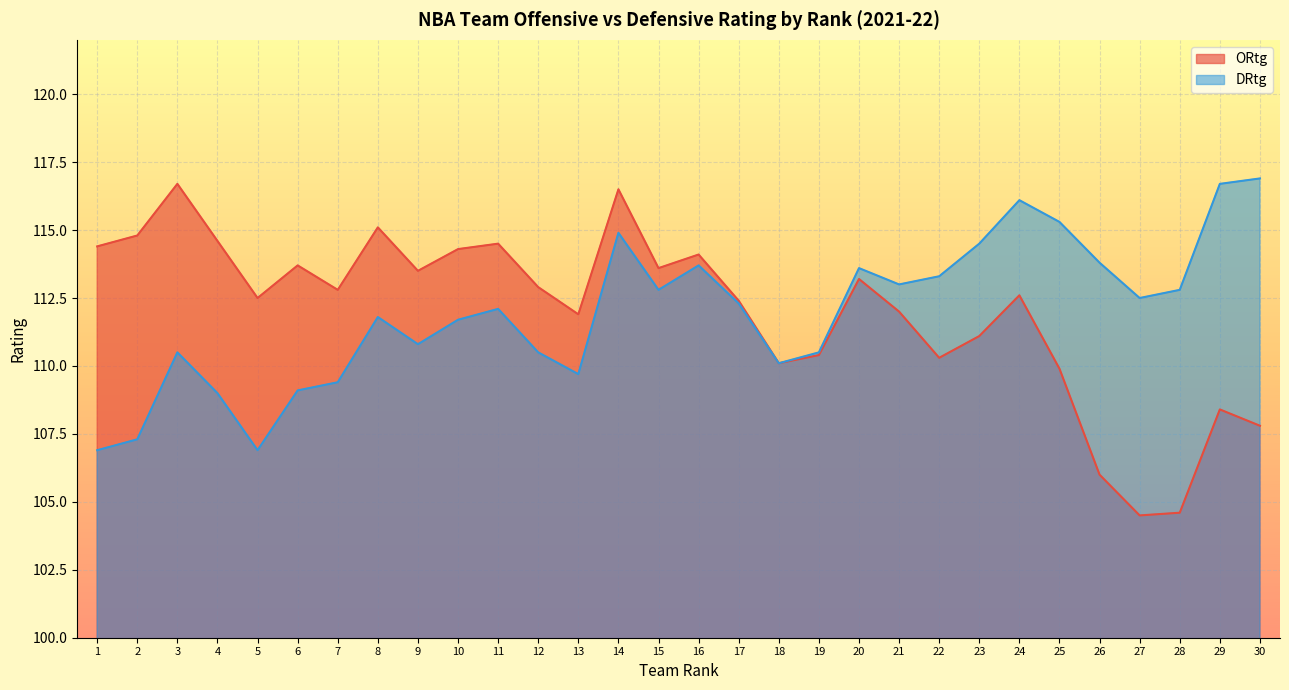

True or false: ORtg and DRtg intersect in this chart.

False